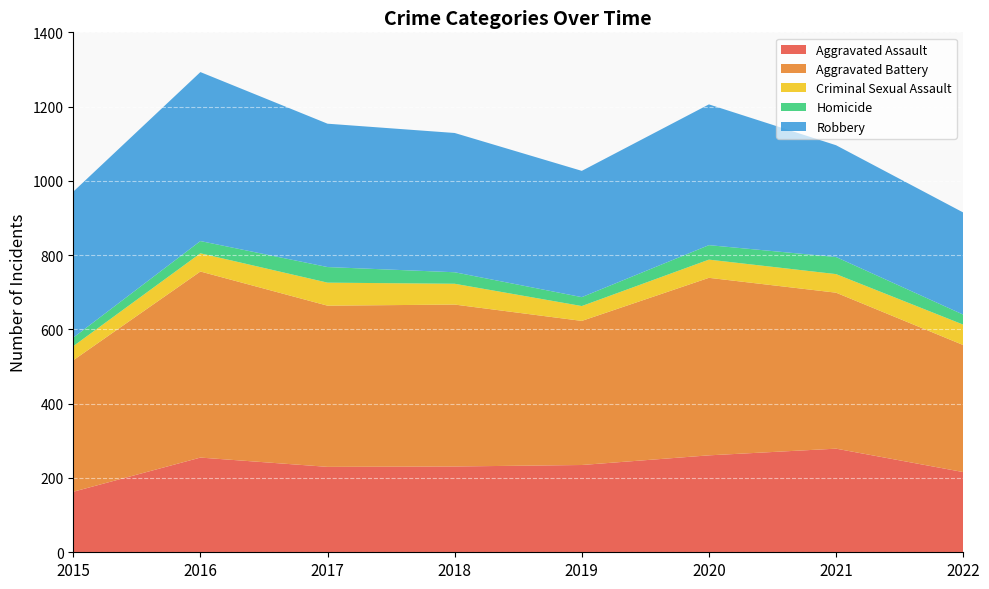

Reading left to right, transcribe all the data shown in this chart.

Aggravated Assault: 163	255	230	231	235	261	279	216
Aggravated Battery: 354	501	434	436	388	478	420	342
Criminal Sexual Assault: 38	49	62	56	40	49	50	55
Homicide: 23	33	42	31	24	39	46	27
Robbery: 393	455	386	375	340	379	301	275